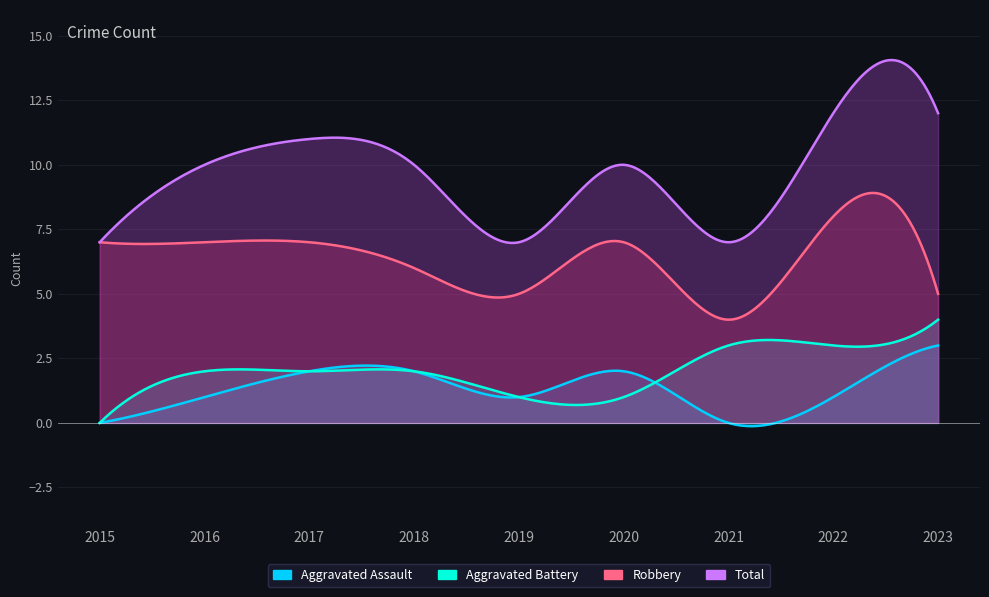

True or false: Total has more than 1 interior local peaks.

True